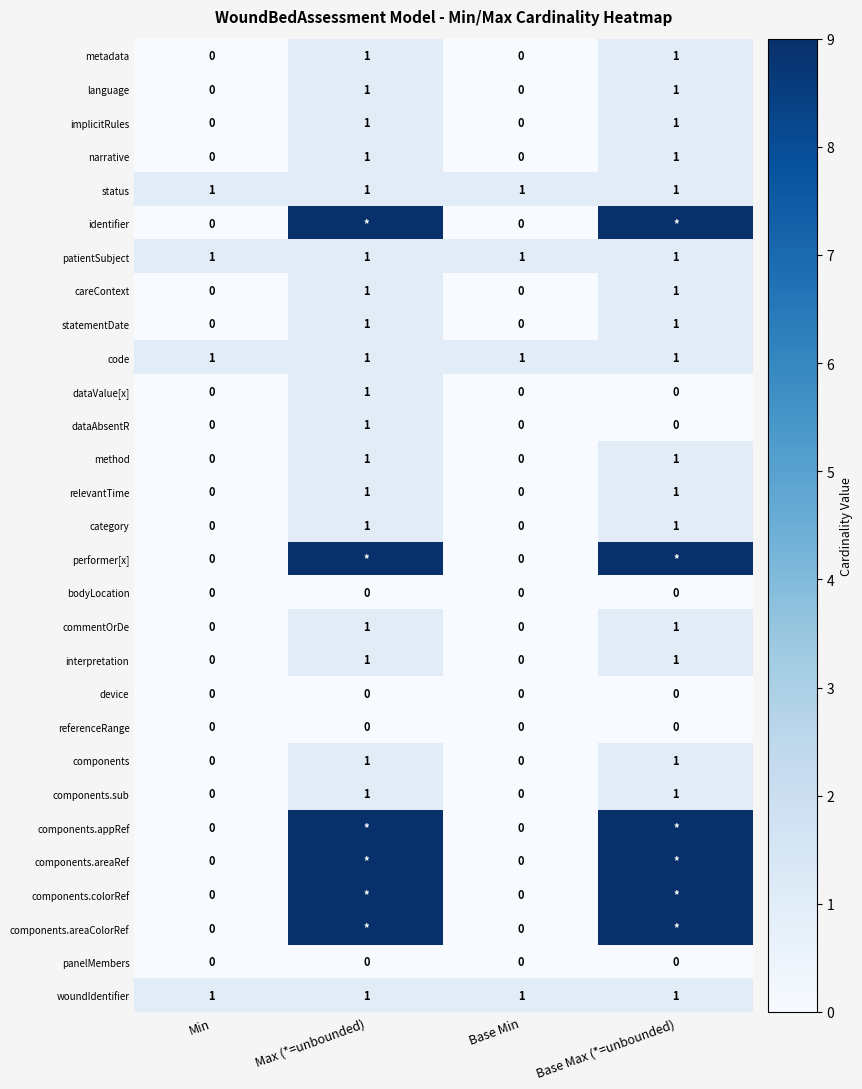

Between Base Min and Max (*=unbounded), which is larger?

Max (*=unbounded)